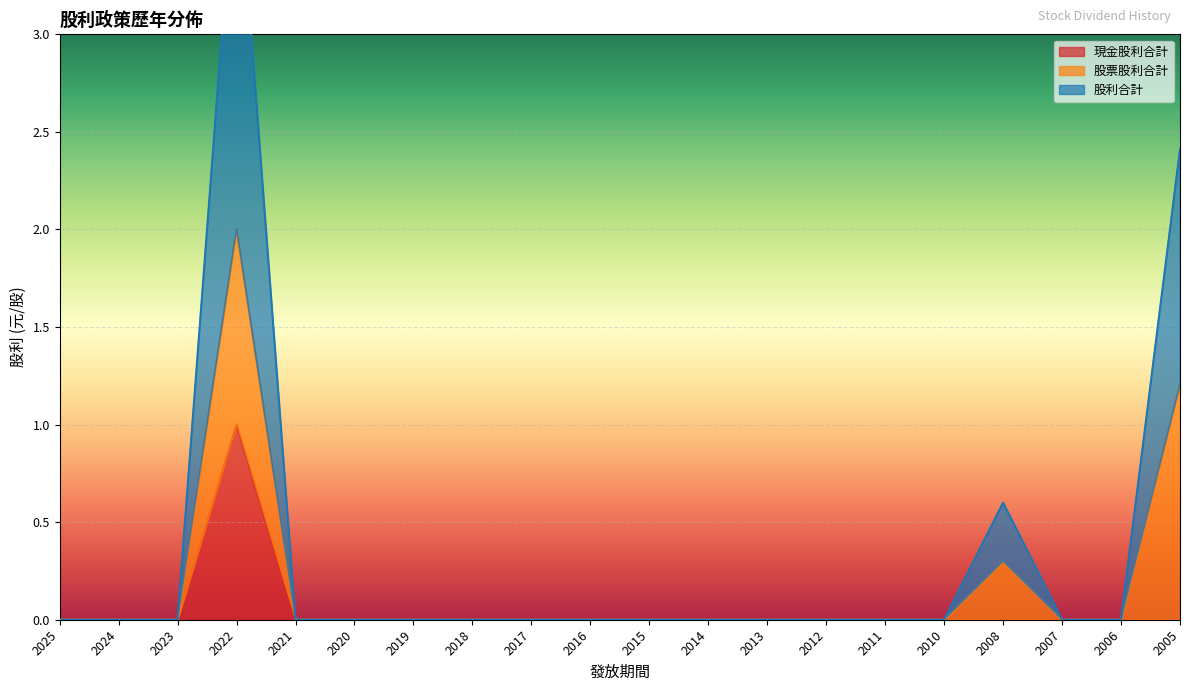

What is the sum of all 現金股利合計 values?

1